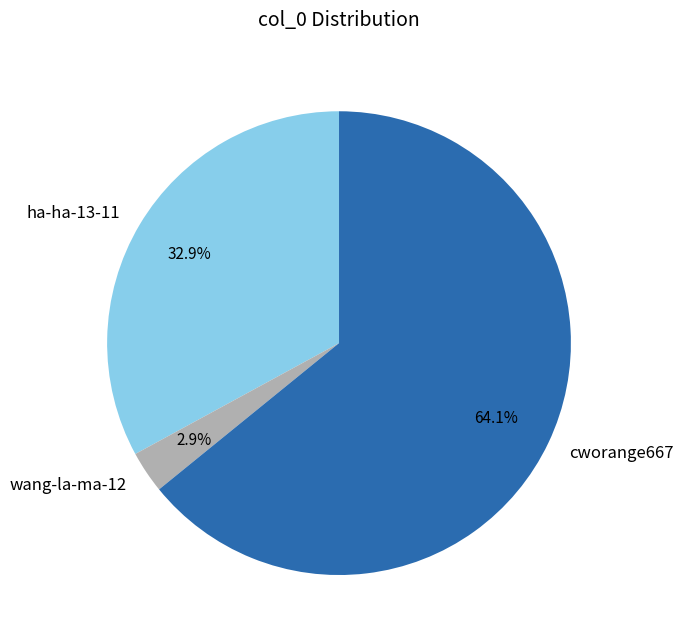

Does any single category account for the majority?

Yes